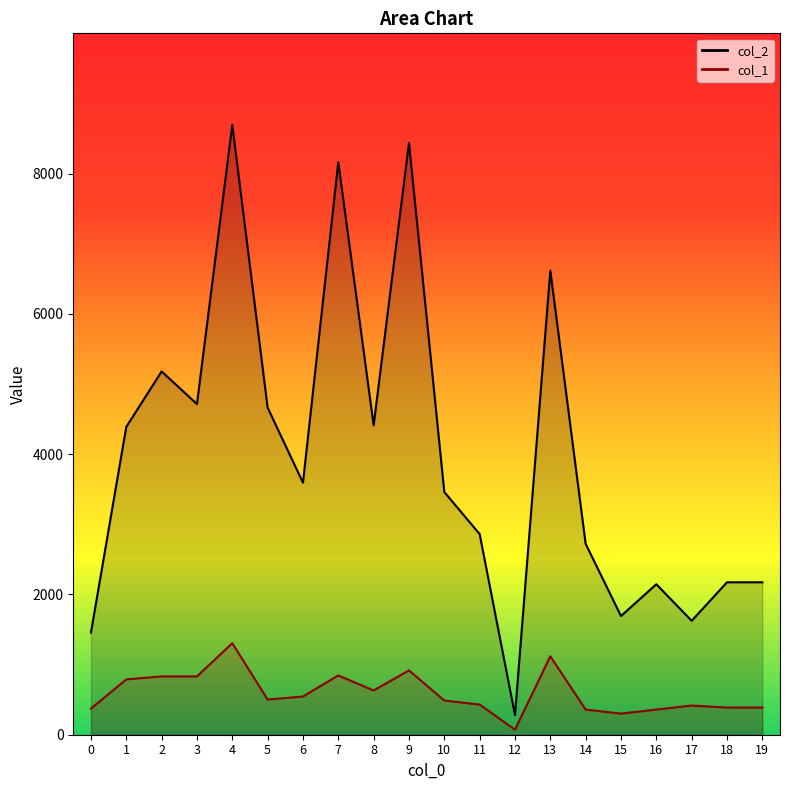

True or false: col_2 has a value of 1562.8 at 10.

False